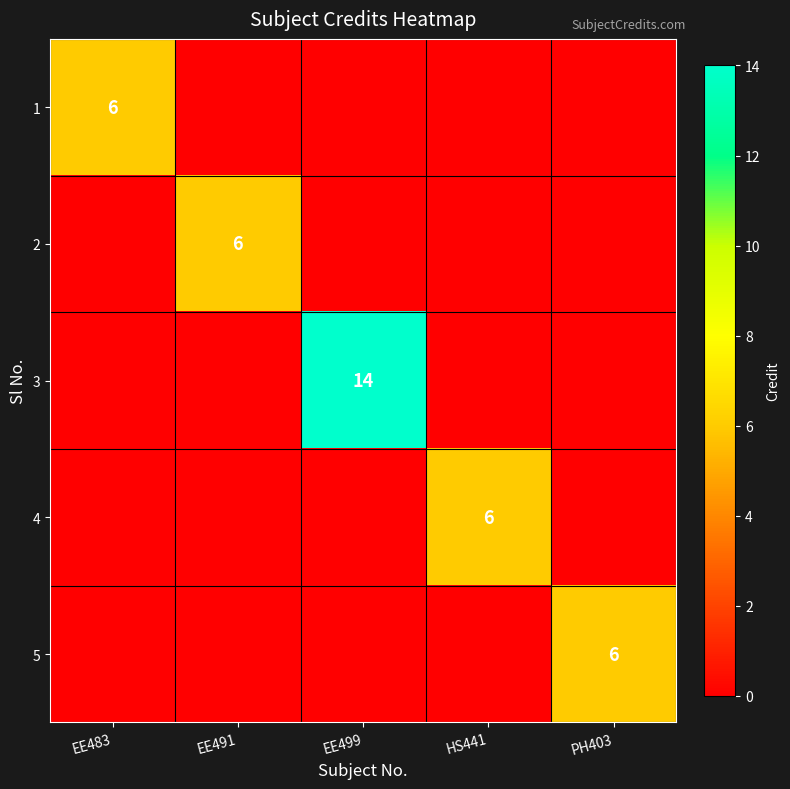

What is the maximum value shown in the chart?

14